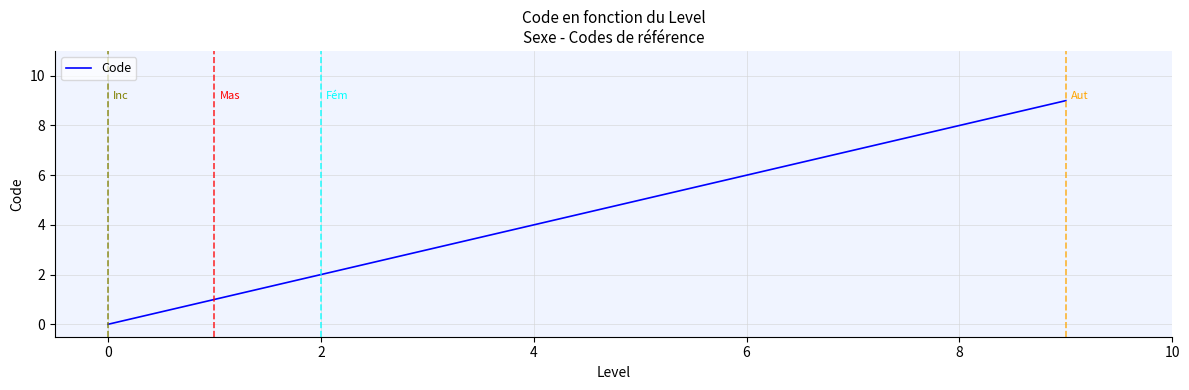

What is the average value?

3